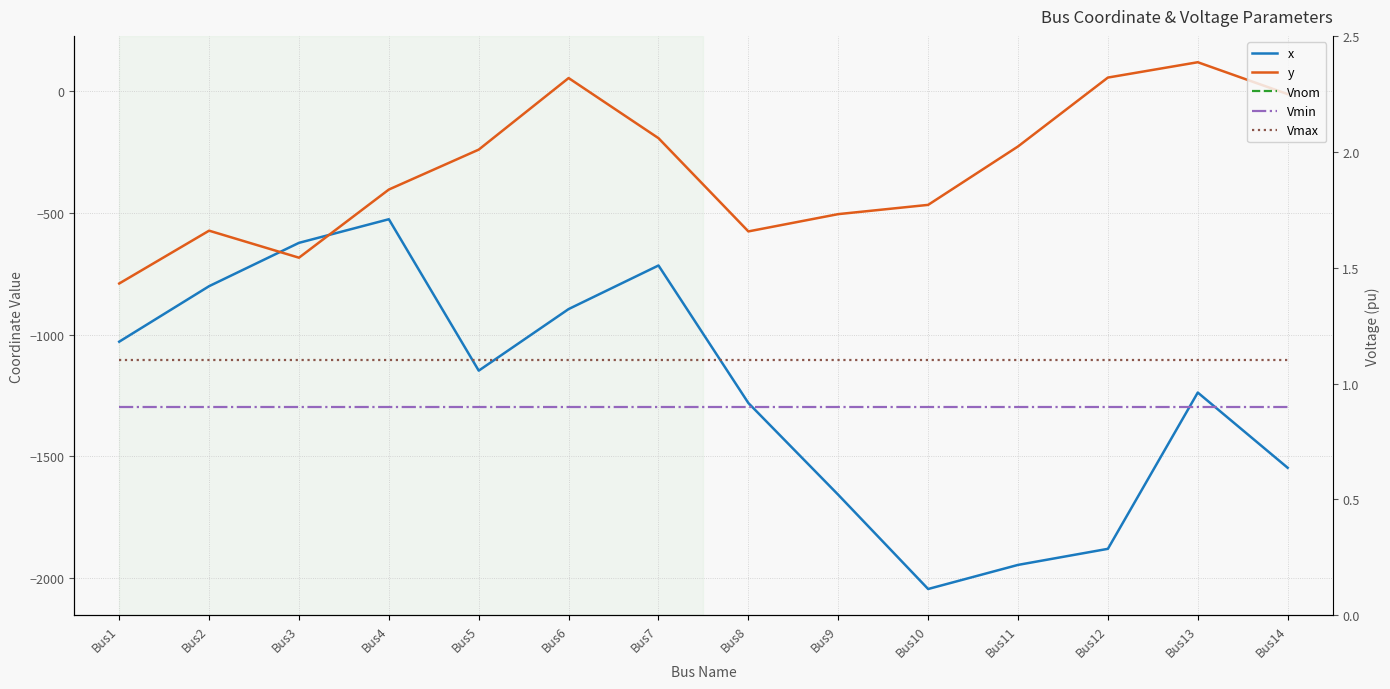

List the labels in order of Vmin value, smallest first.

Bus1, Bus2, Bus3, Bus4, Bus5, Bus6, Bus7, Bus8, Bus9, Bus10, Bus11, Bus12, Bus13, Bus14